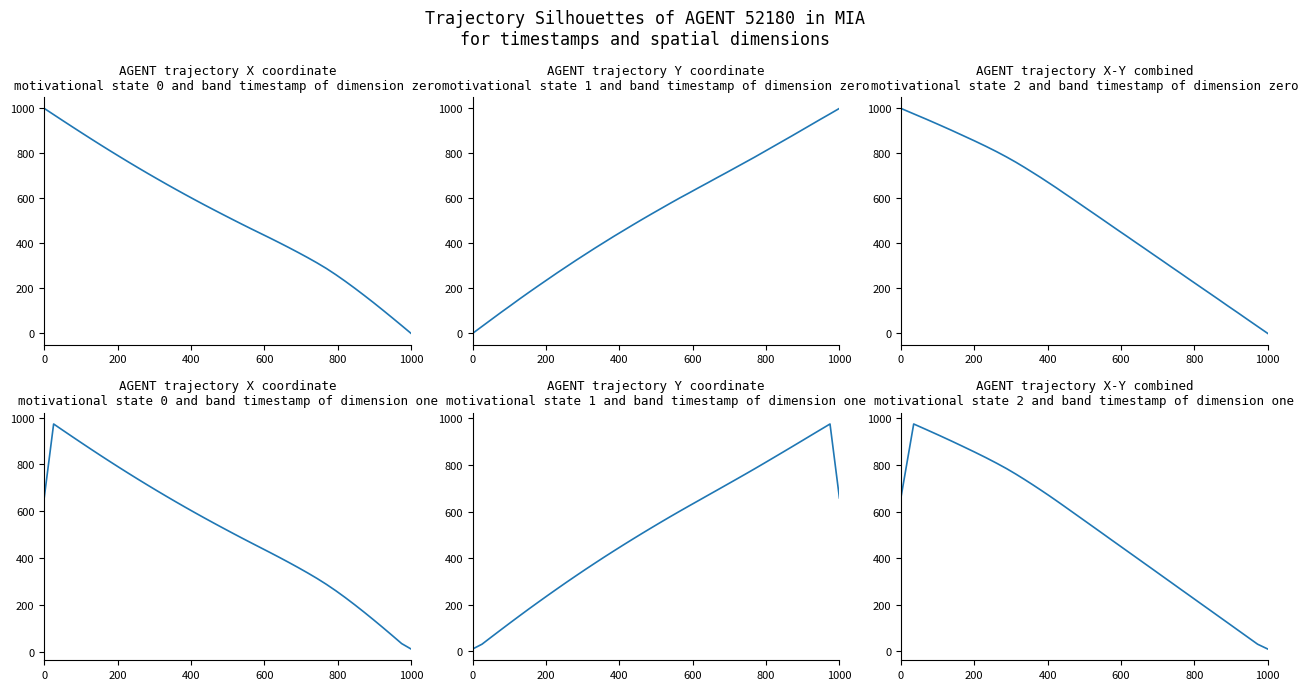

What is the average value of the X vs Y trajectory series?

525.6